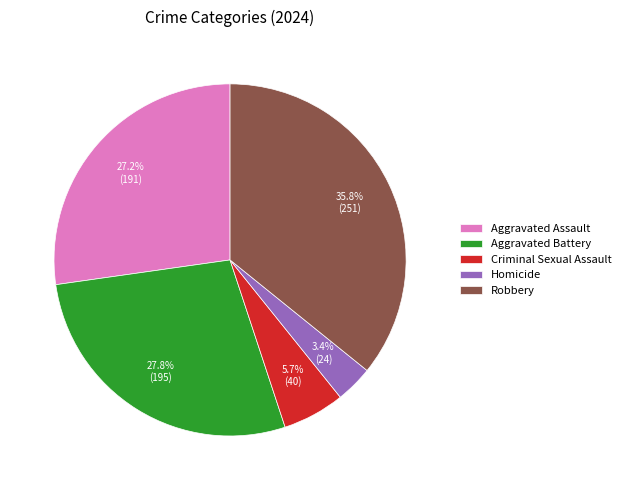

To the nearest percent, what portion does Robbery represent?

36%